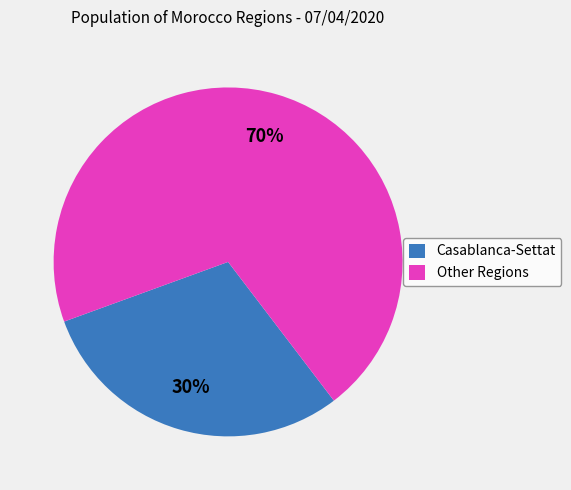

What is the ratio of the value at Casablanca-Settat to the value at Other Regions?

0.4